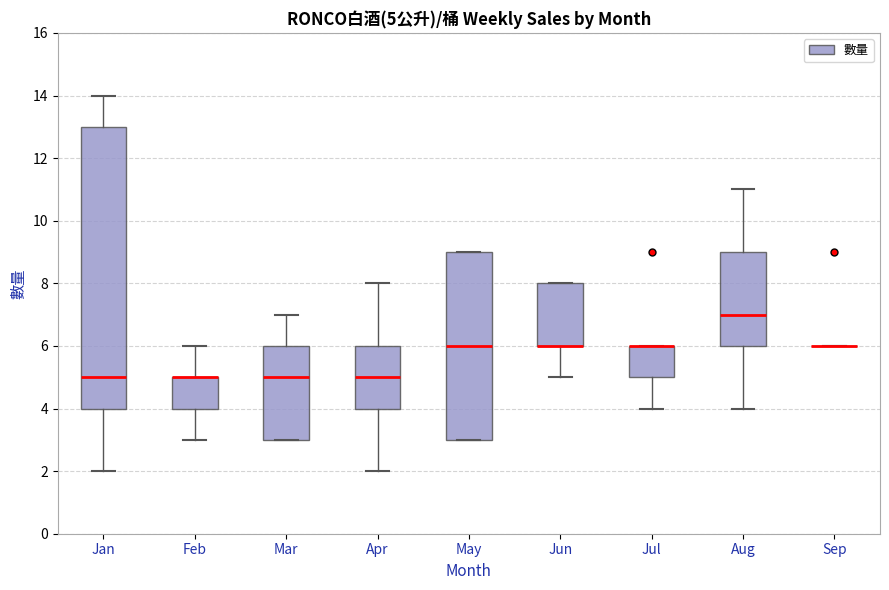

Which box is the tallest, from its lower edge to its upper edge?

Jan